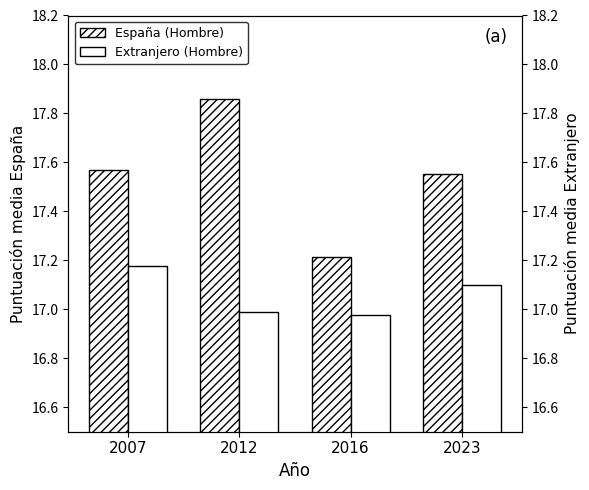

What is the sum of all España (Hombre) values?

70.2